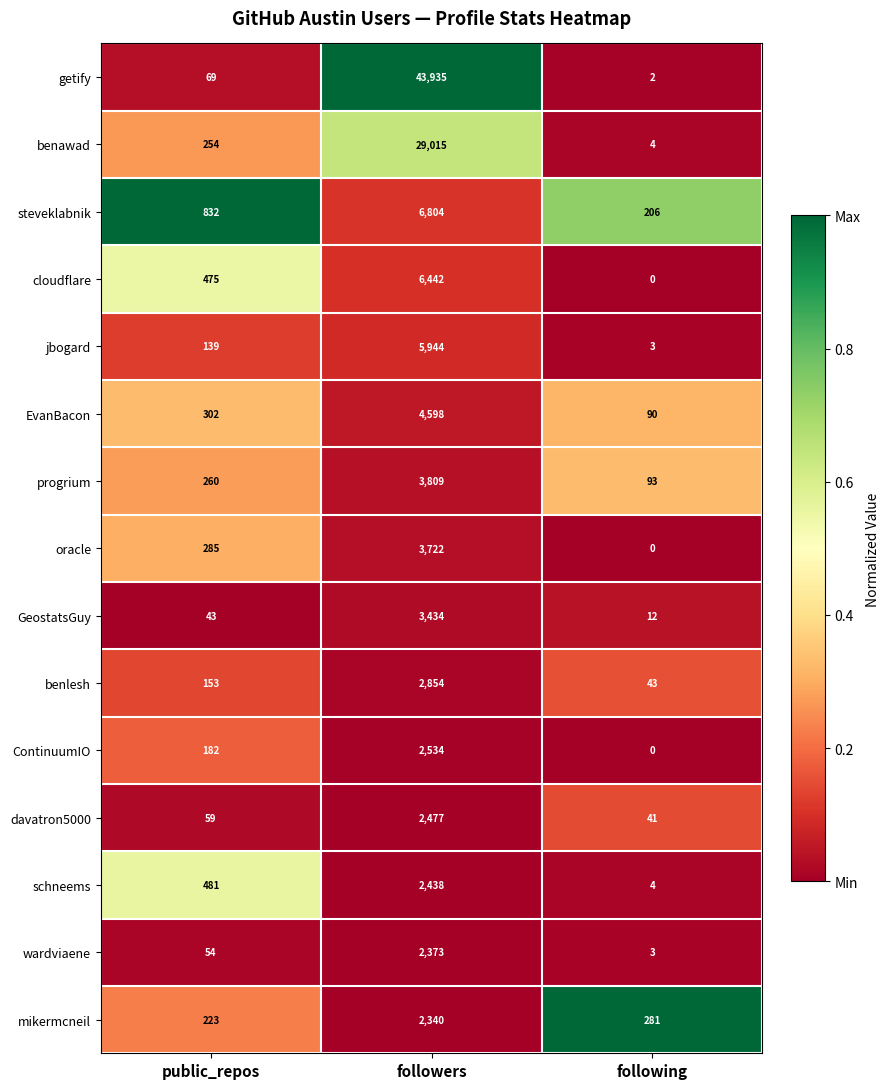

Rank the series at public_repos from lowest to highest value.

GeostatsGuy, wardviaene, davatron5000, getify, jbogard, benlesh, ContinuumIO, mikermcneil, benawad, progrium, oracle, EvanBacon, cloudflare, schneems, steveklabnik